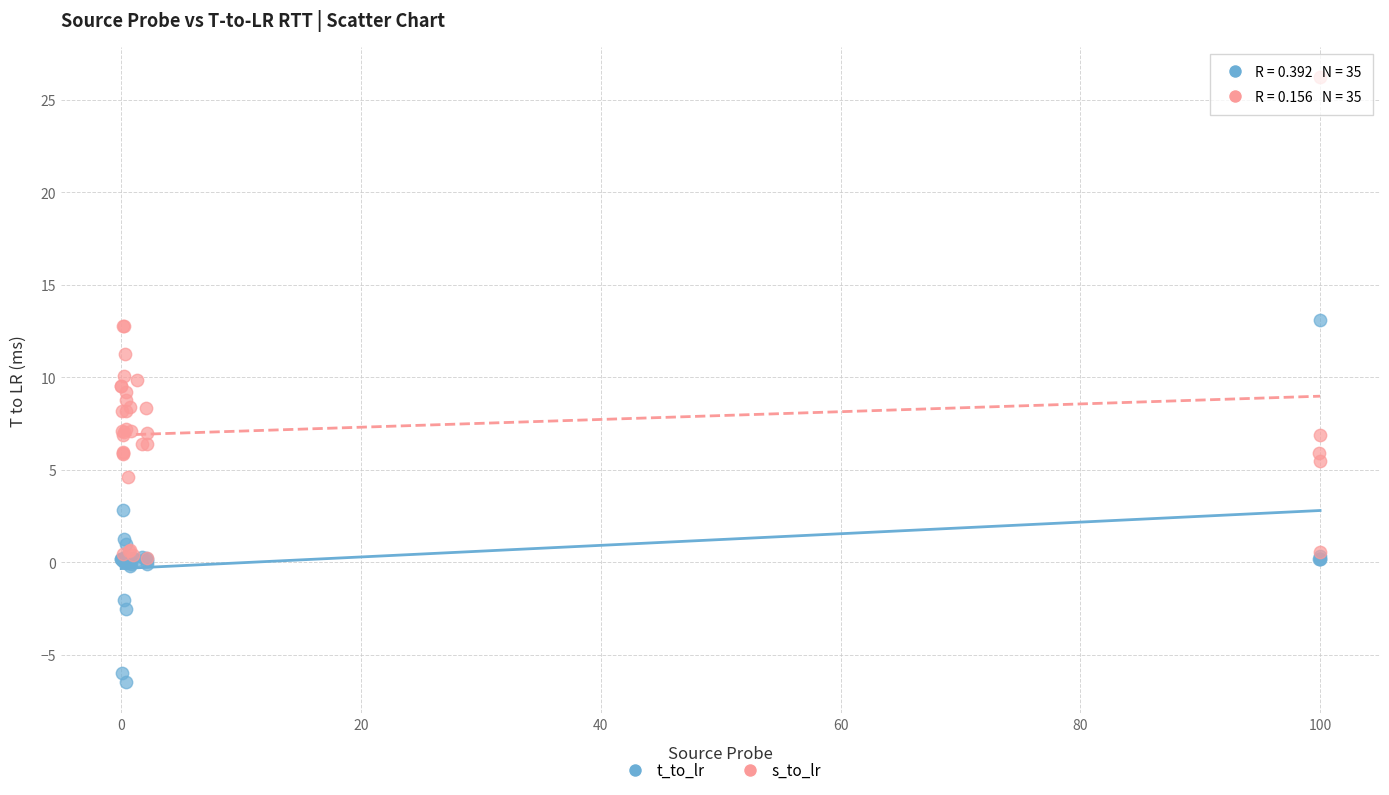

Which series has the largest Y range (max minus min)?

s_to_lr